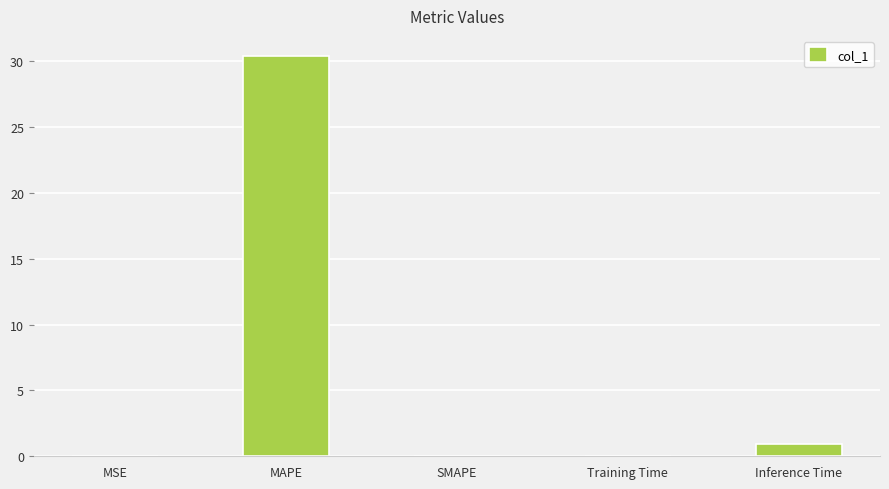

What is the sum of all values?

31.4